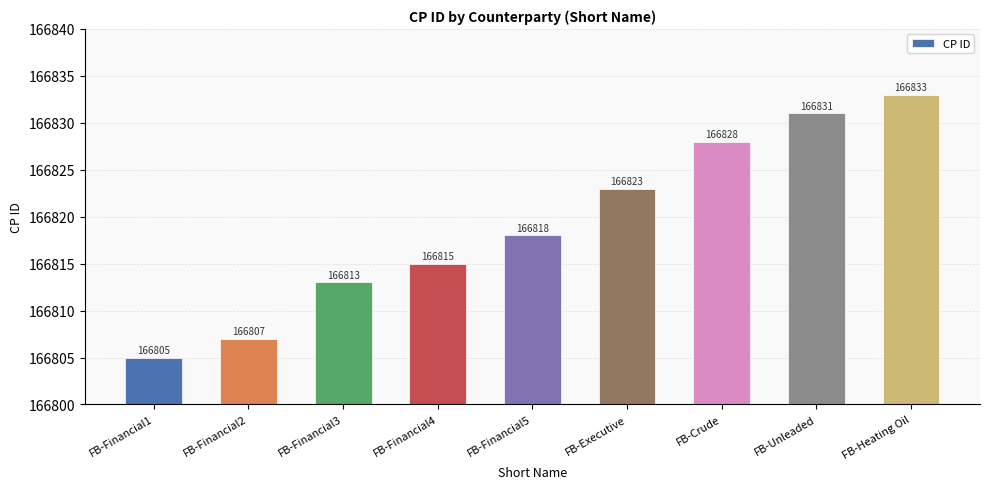

The chart shows a value of 166831 at FB-Unleaded. True or false?

True